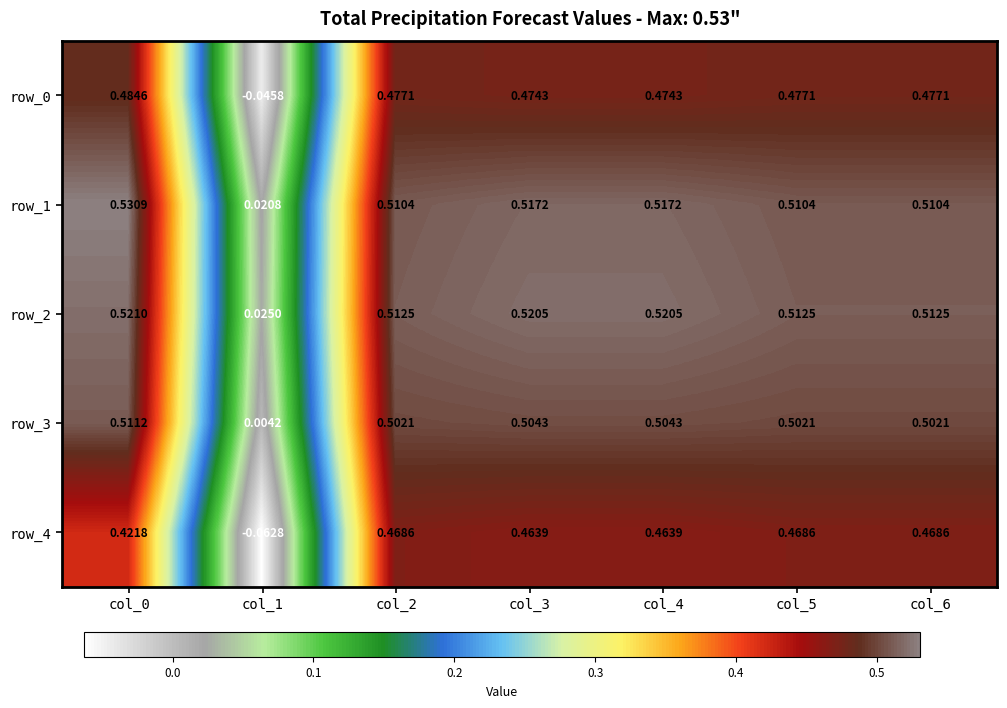

What is the greatest value displayed?

0.5